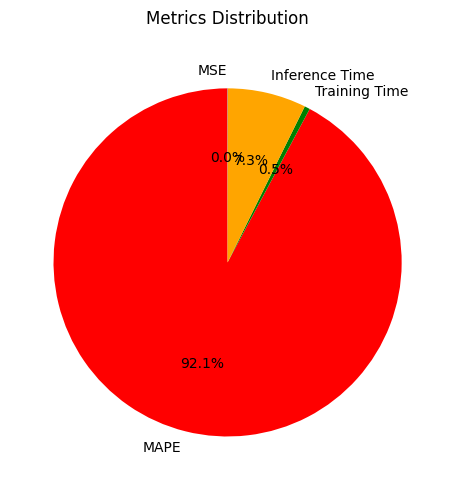

What is the largest slice in the pie chart?

MAPE